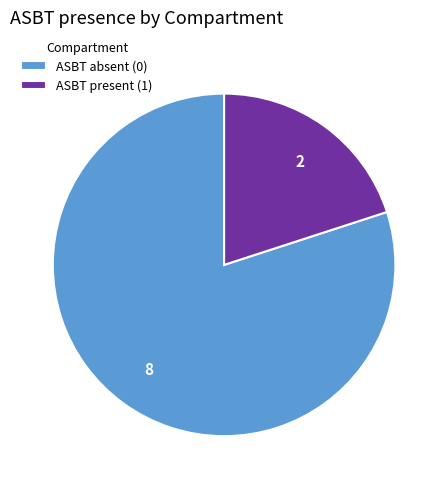

Is there a majority slice in this chart?

Yes